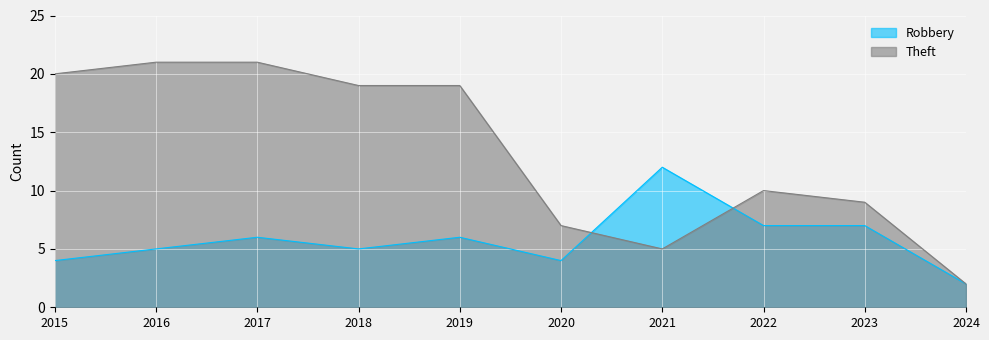

What is the value of the Robbery point at the 5th from the left?

6